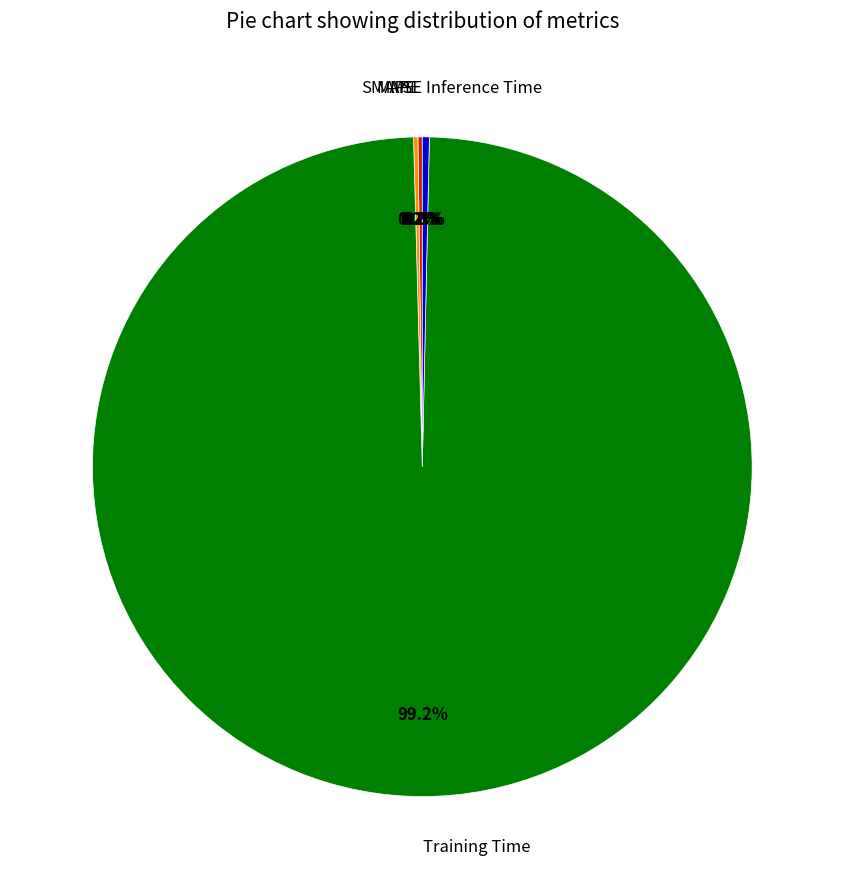

The SMAPE slice represents 14% of the pie. True or false?

False